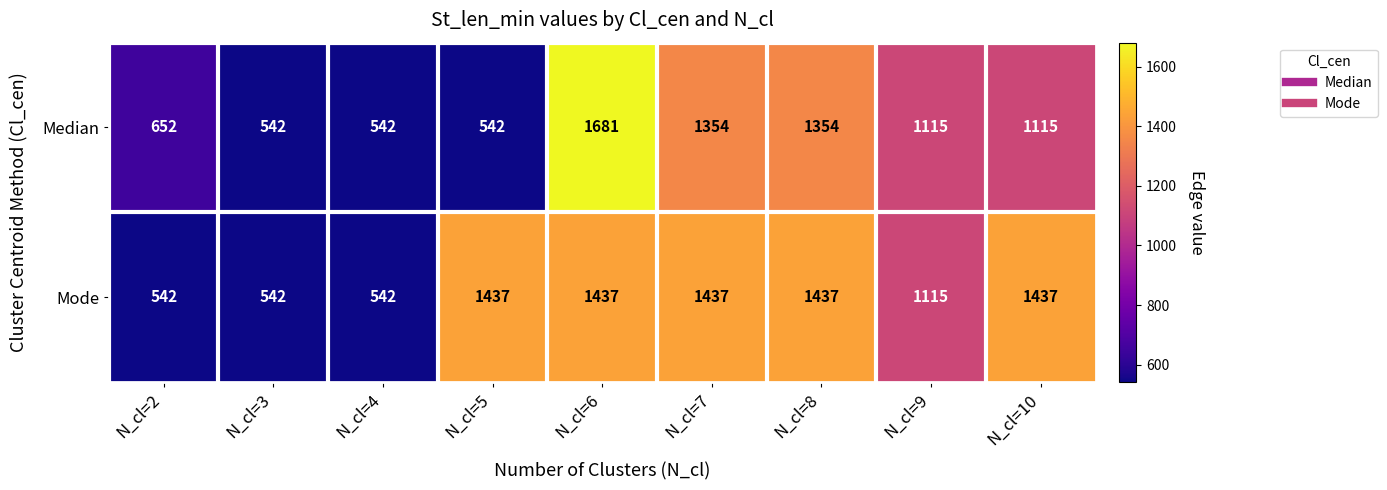

What is the difference between the maximum and second lowest values in the Mode series?

895